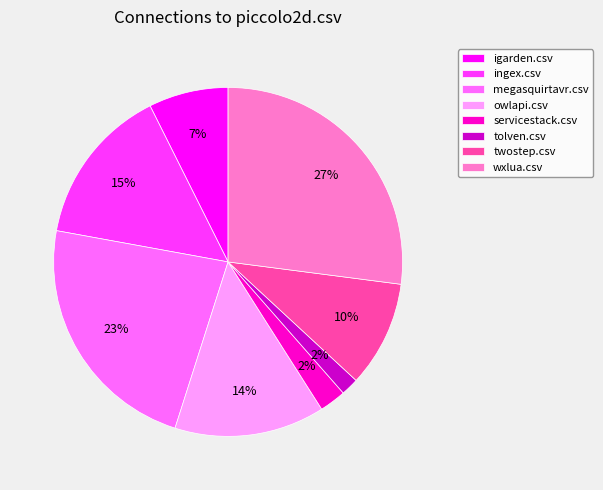

What is the largest slice in the pie chart?

wxlua.csv